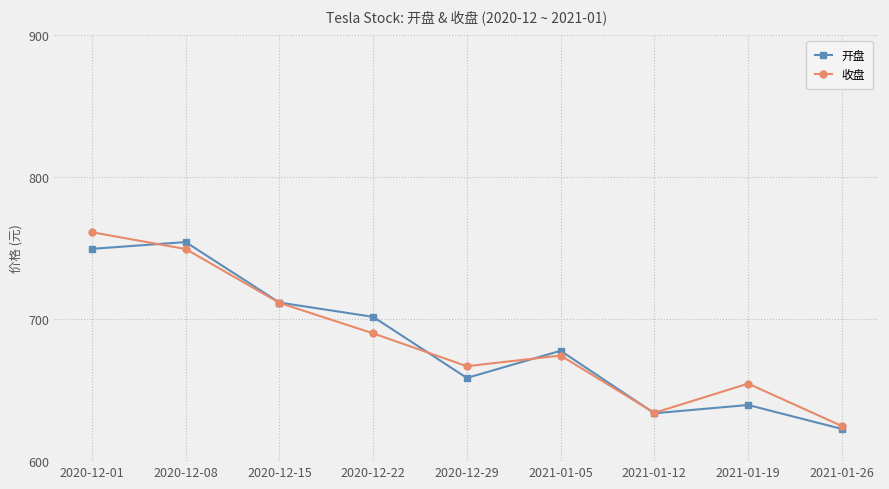

Is the value of 收盘 at 2020-12-15 greater than the value of 开盘 at 2020-12-08?

No